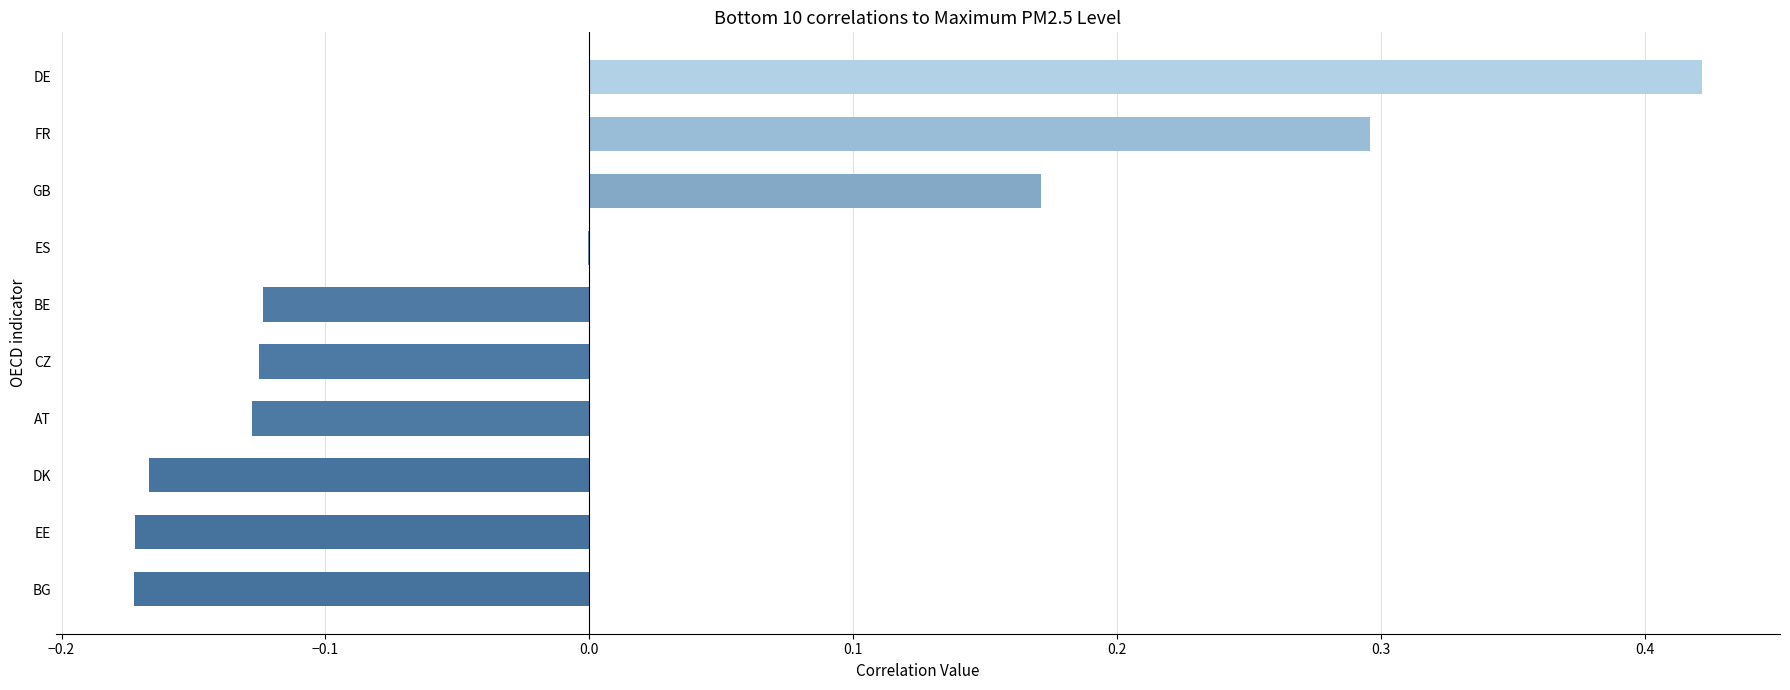

At which category does the chart reach its peak across all series?

DE